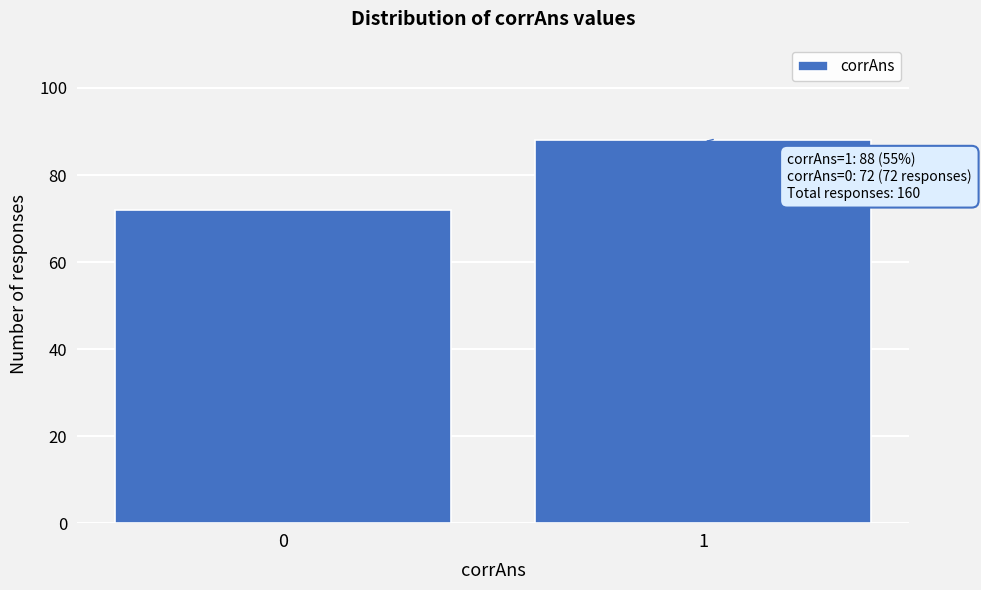

Reading left to right, transcribe all the data shown in this chart.

72	88